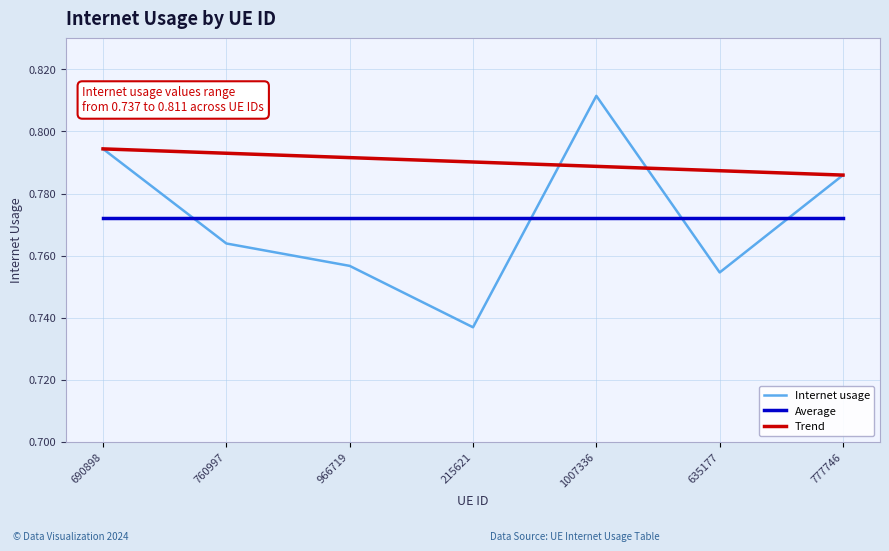

True or false: there are more than 1 points higher than both neighbors.

False